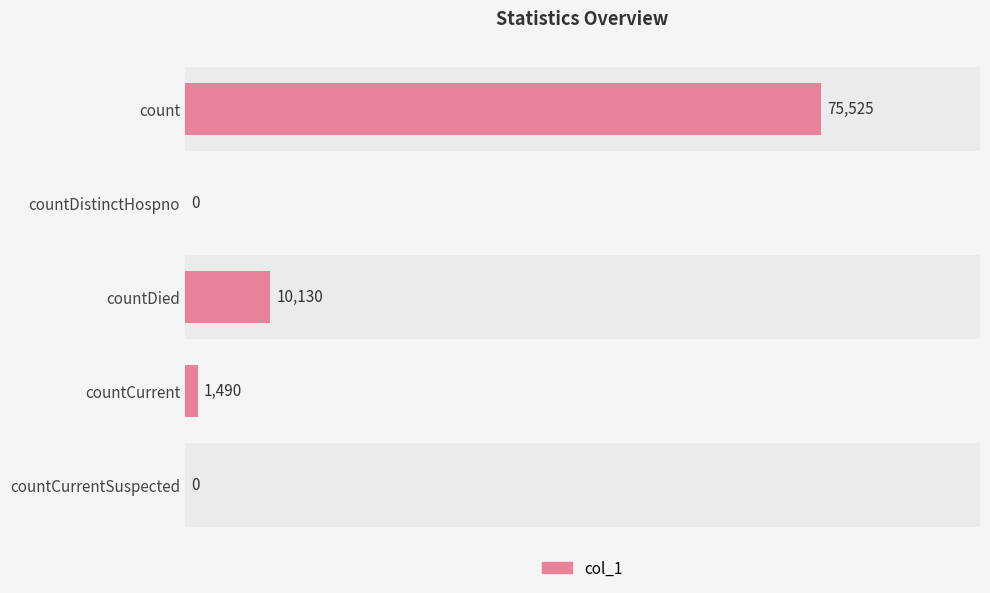

What is the approximate value at 40000, to the nearest 100?

10100